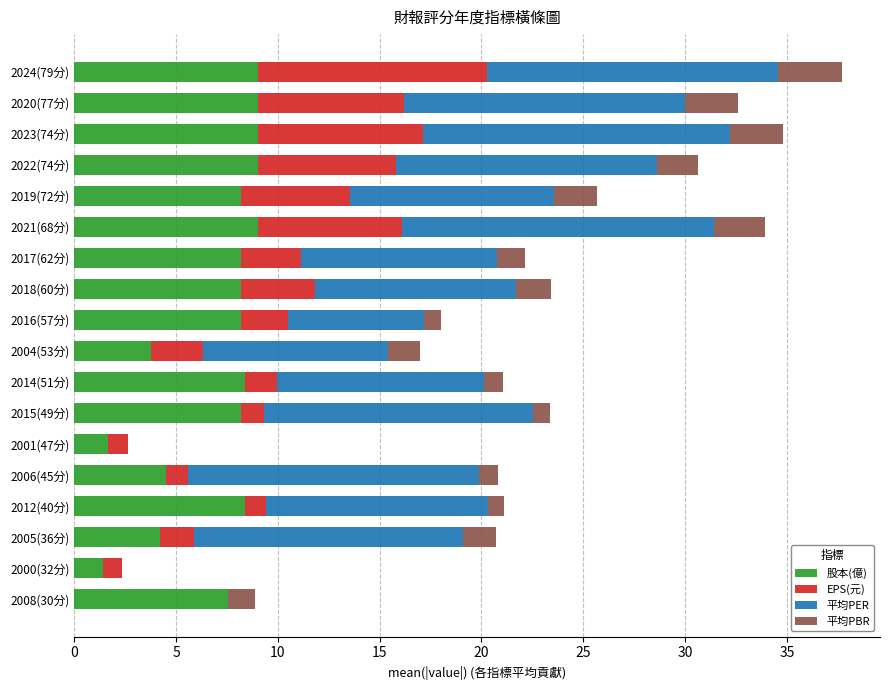

What is the maximum value for 股本(億)?

9.0